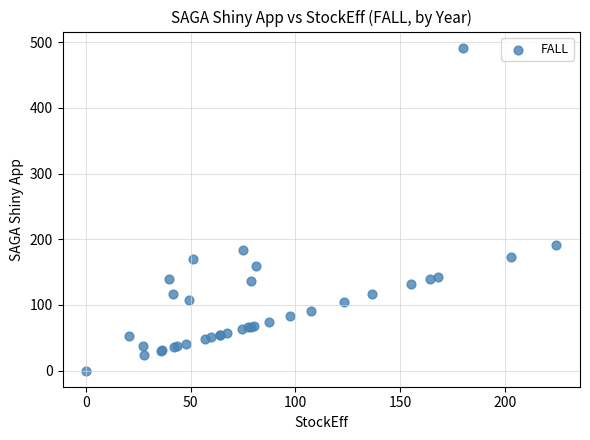

What Y value in the scatter plot is closest to 245?

191.2